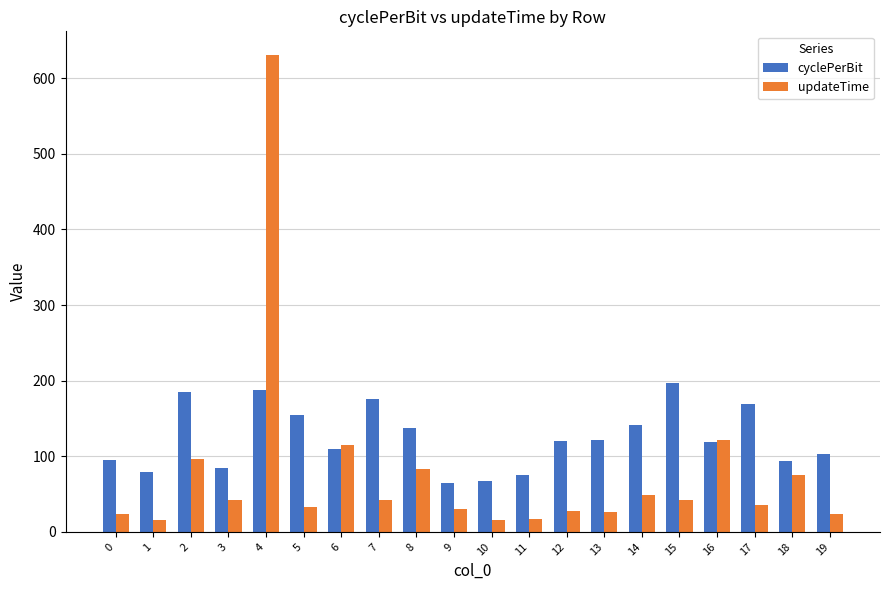

The cyclePerBit series shows 118.7 at 16. True or false?

True